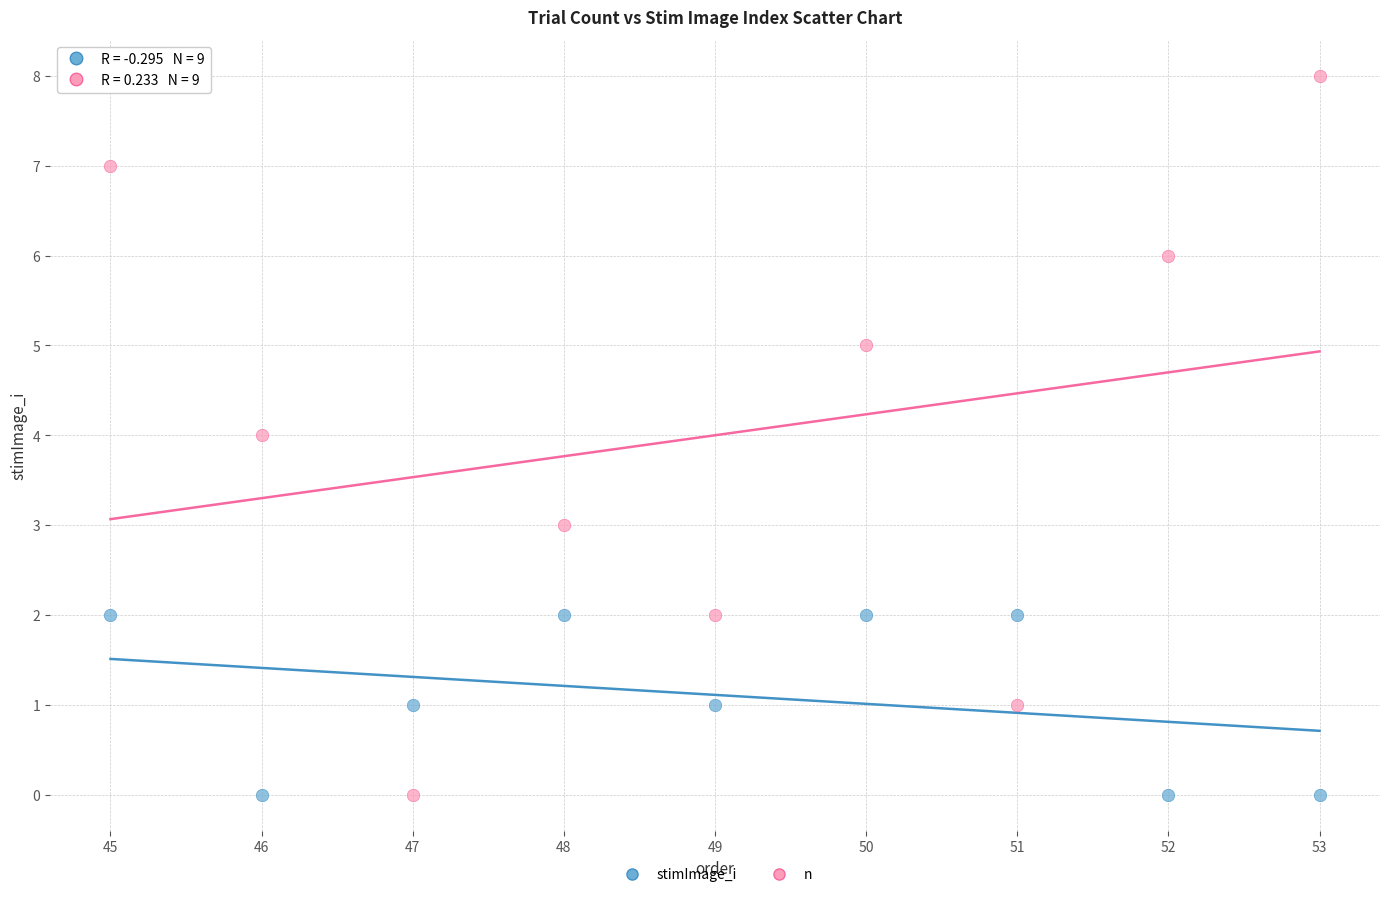

Across all data points, what is the range of X values (max minus min)?

8